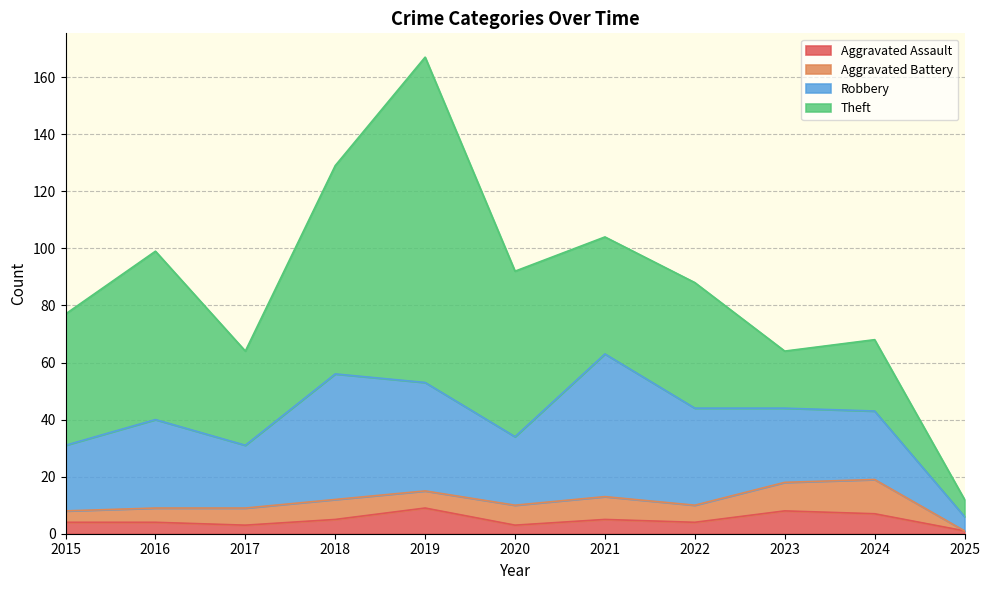

What is the maximum value shown in the chart?

114